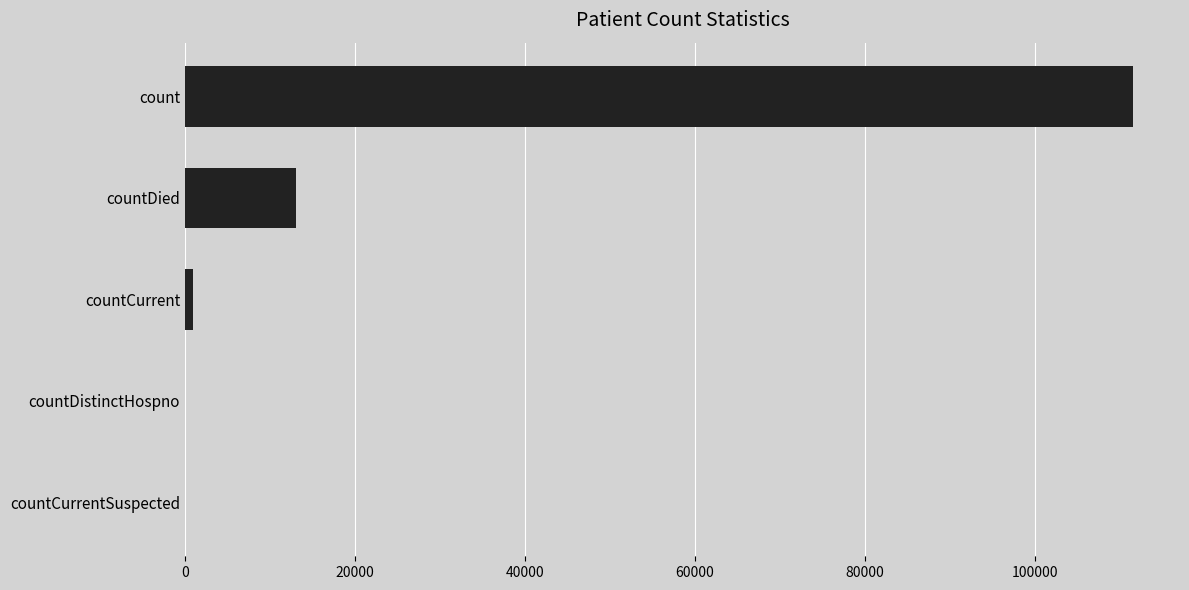

Which has a higher value, count or countCurrent?

count